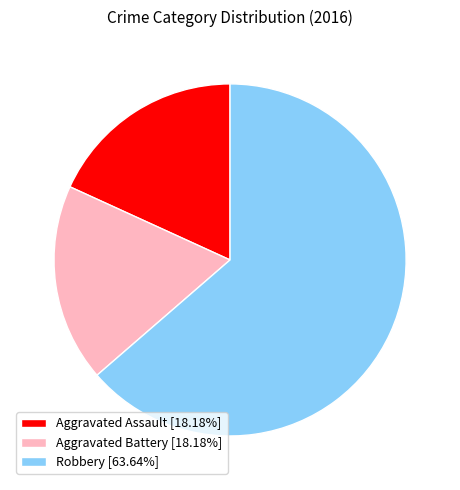

What is the ratio of the value at Robbery to the value at Aggravated Battery?

3.5